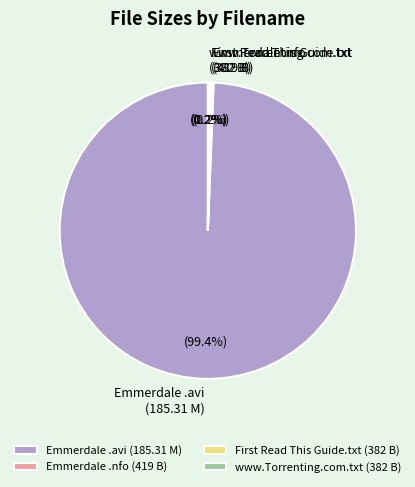

Which category accounts for the majority?

Emmerdale .avi (185.31 M)